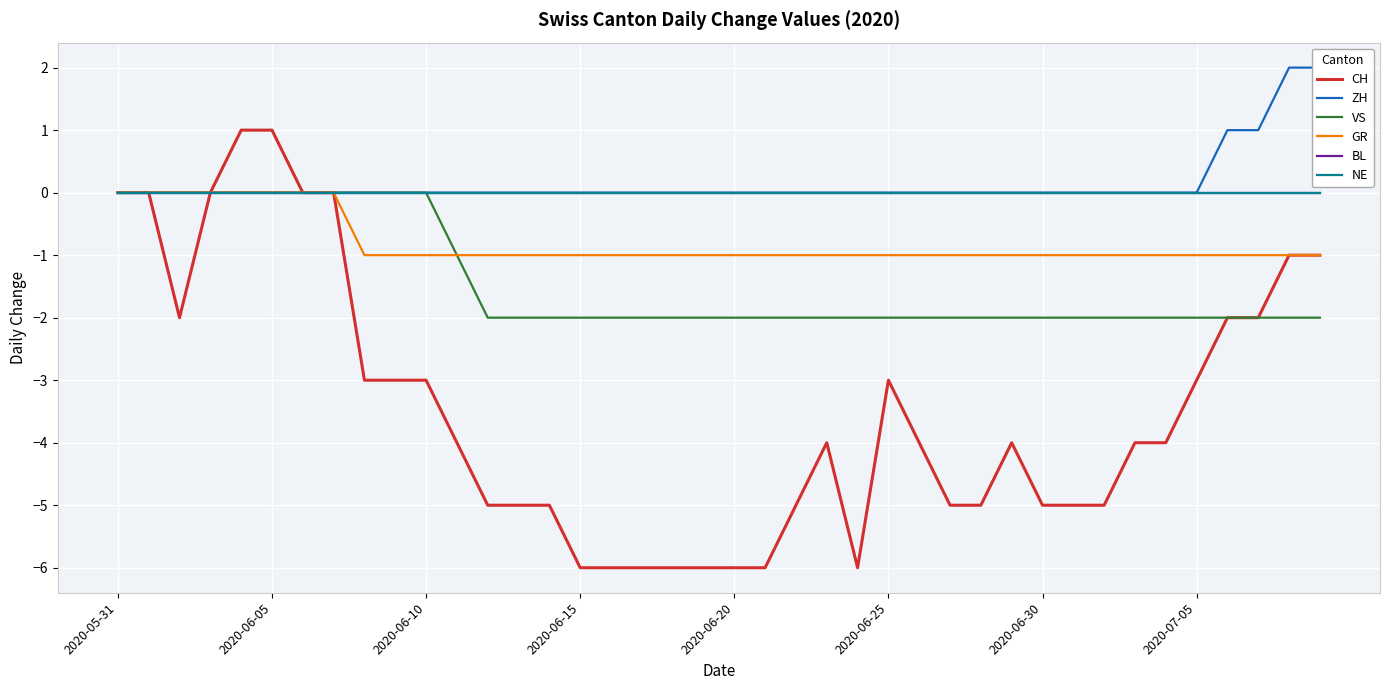

Which series changed the most between 2020-06-10 and 24?

CH